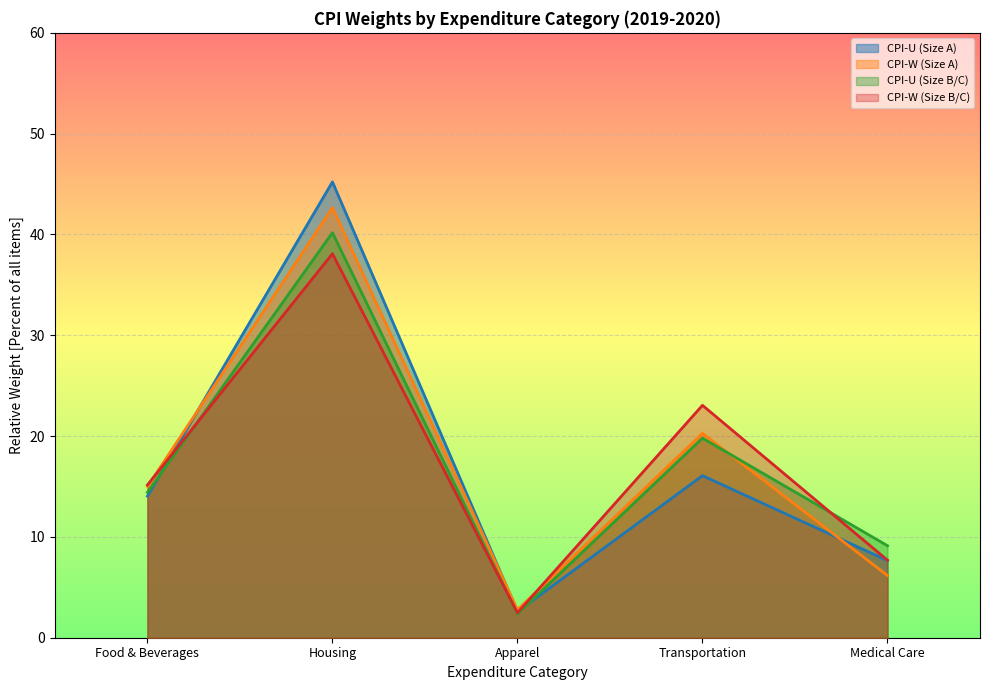

What is the sum of all CPI-U (Size B/C) values?

85.9